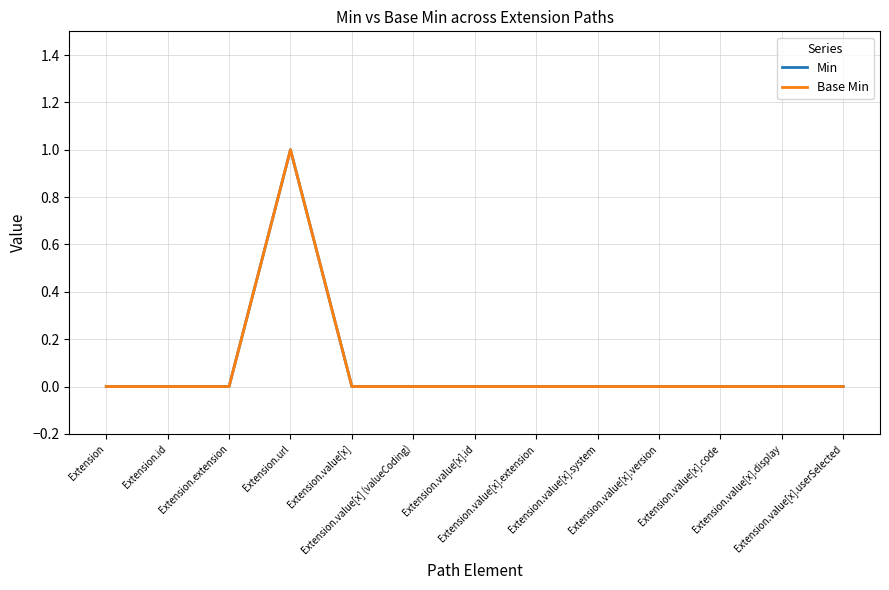

Is this an area chart (filled region under the line)?

No